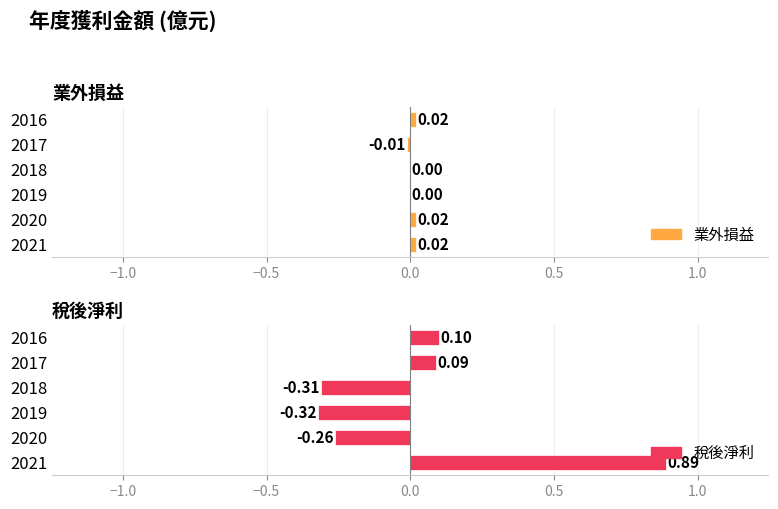

Reading left to right, transcribe all the data shown in this chart.

業外損益: 2021=0.0	2020=0.0	2019=0.0	2018=0.0	2017=-0.0	2016=0.0
稅後淨利: 2021=0.9	2020=-0.3	2019=-0.3	2018=-0.3	2017=0.1	2016=0.1